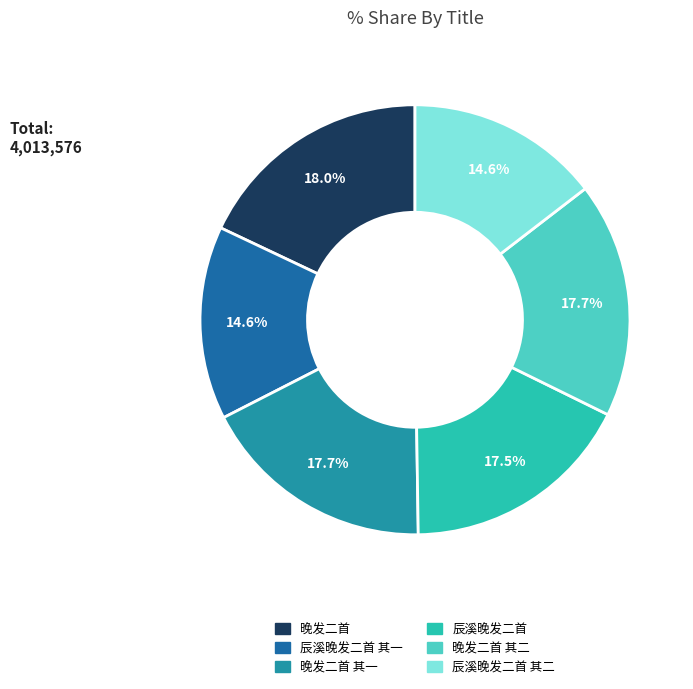

To the nearest percent, what is the difference between the largest and smallest slice percentages?

3%